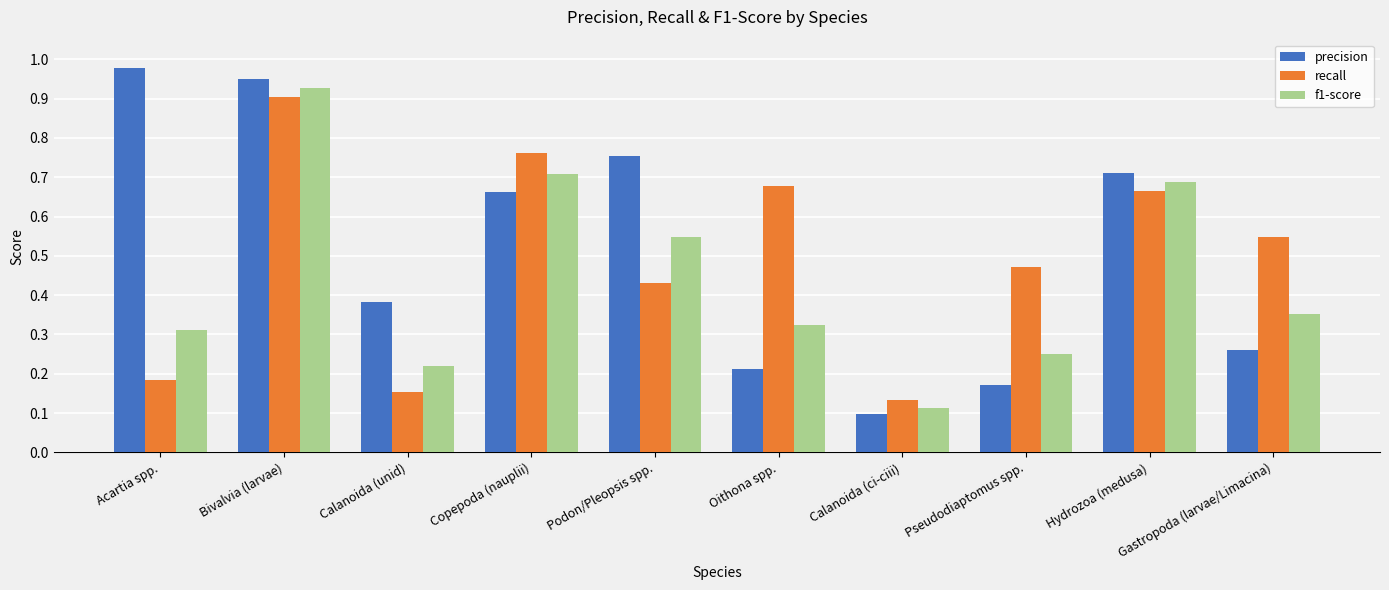

At which label is recall closest to 0?

Calanoida (ci-ciii)